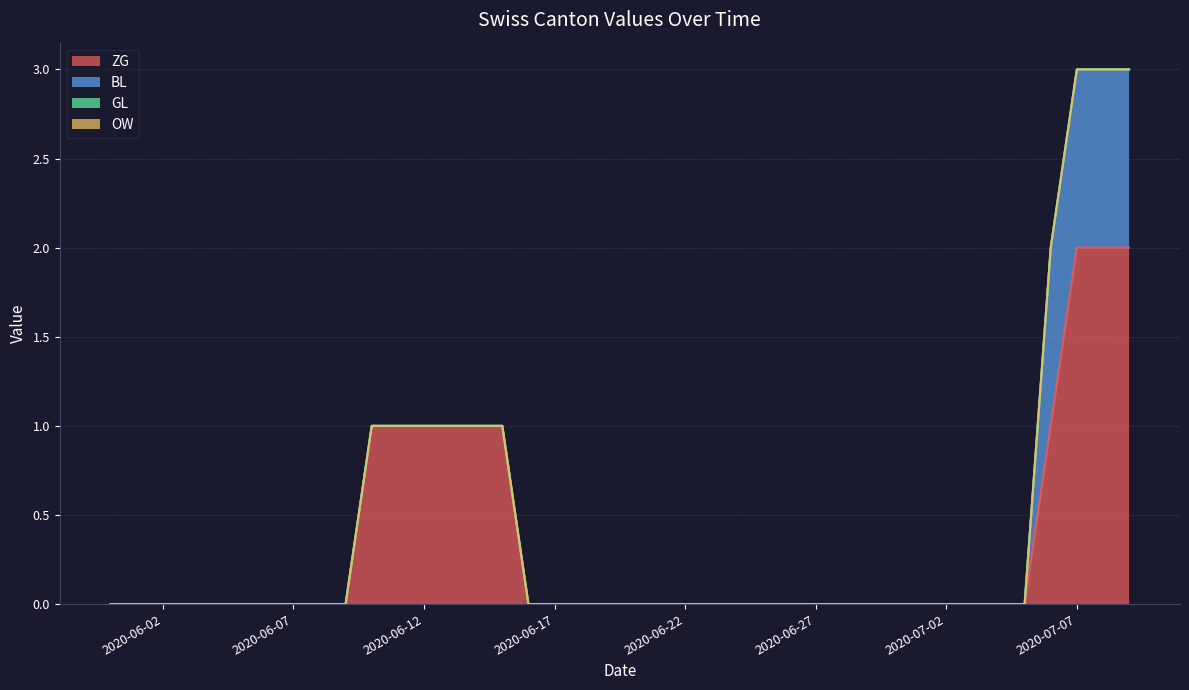

At how many categories does at least one series exceed 0?

10